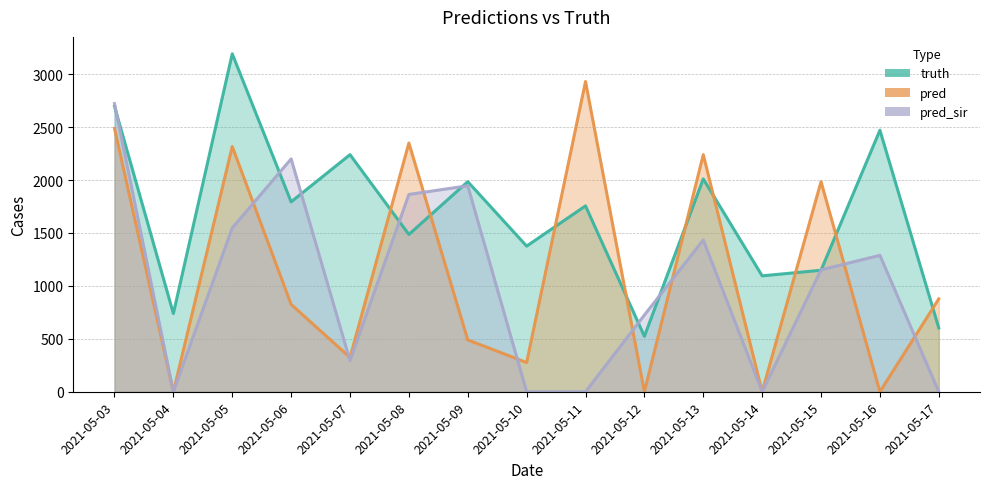

How many distinct data groups are displayed?

3